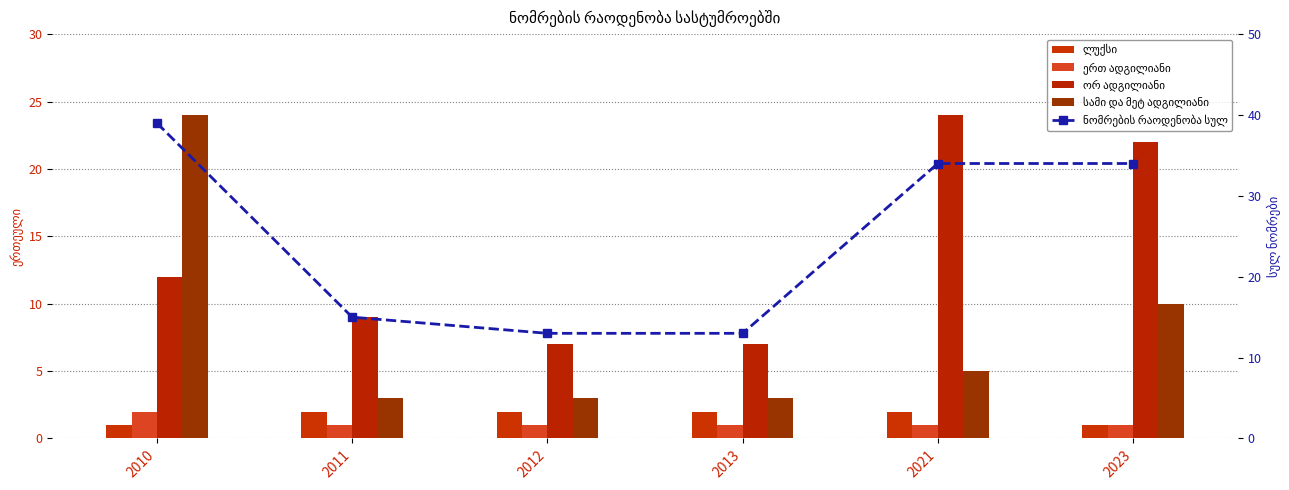

Which series has the largest total across all categories?

ნომრების რაოდენობა სულ